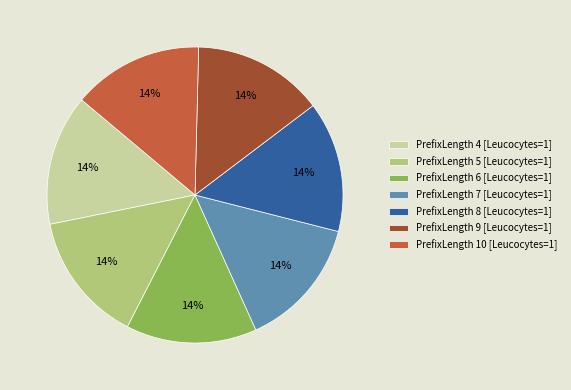

To the nearest percent, what portion does PrefixLength 5 [Leucocytes=1] represent?

14%